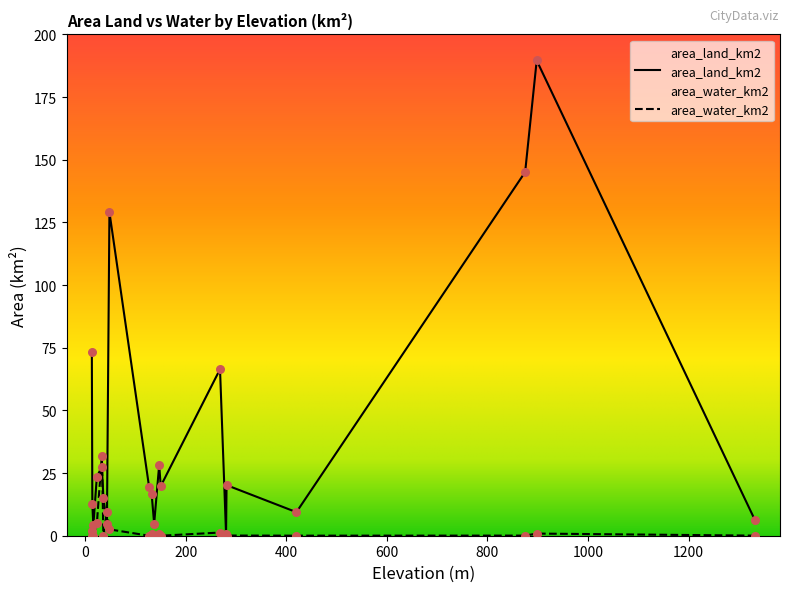

What is the total value across all series at 132?

17.1